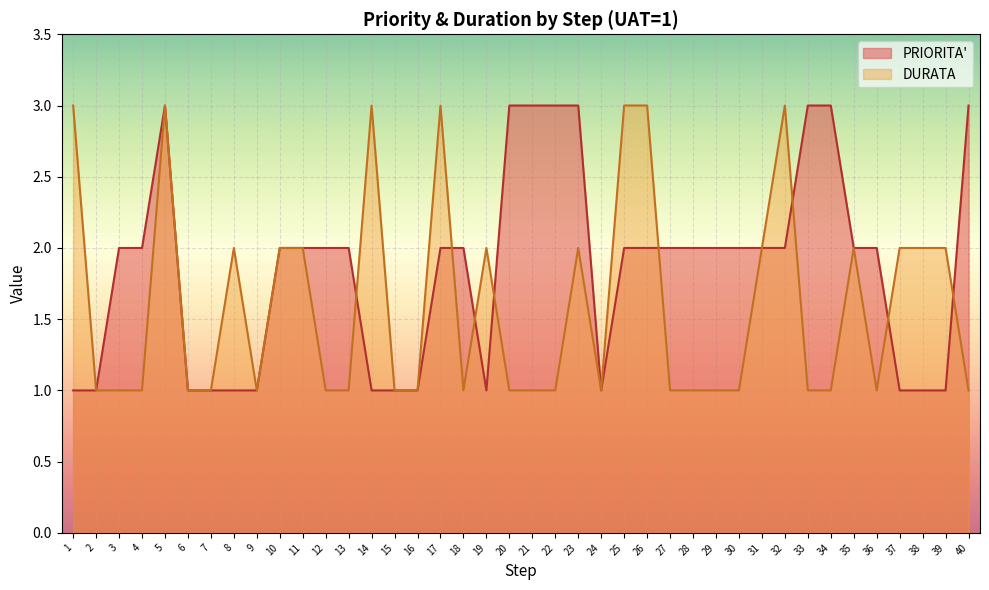

What is the maximum value shown in the chart?

3